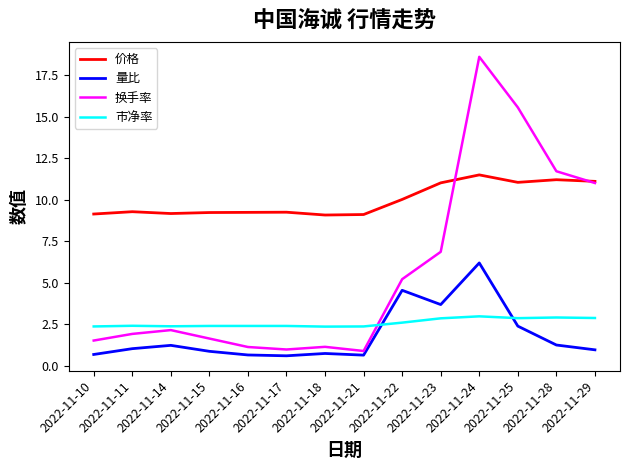

What is the difference between the 价格 values at 2022-11-25 and 2022-11-28?

0.2